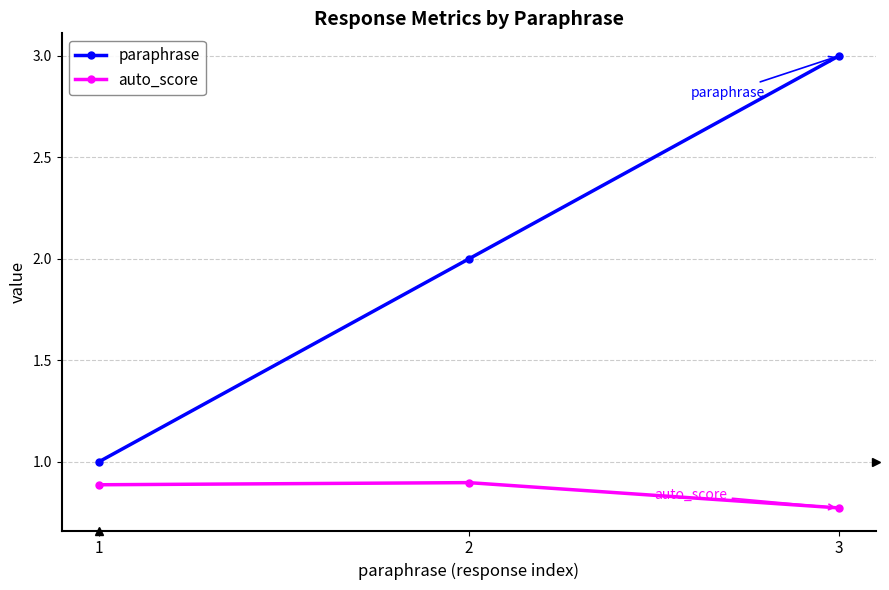

Where is auto_score nearest to the value 0?

3